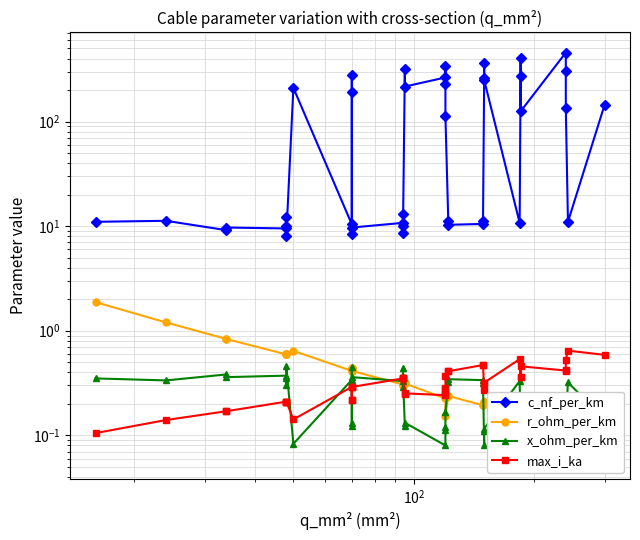

What is the difference between the second highest and second lowest values in the r_ohm_per_km series?

1.1